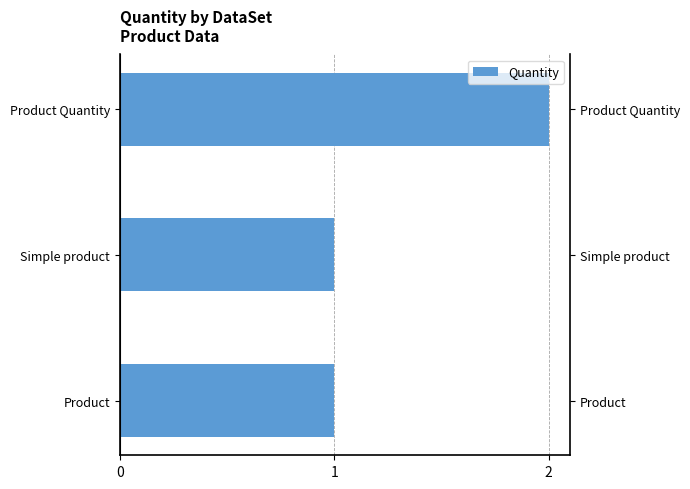

What is the difference between the maximum and second lowest values?

1